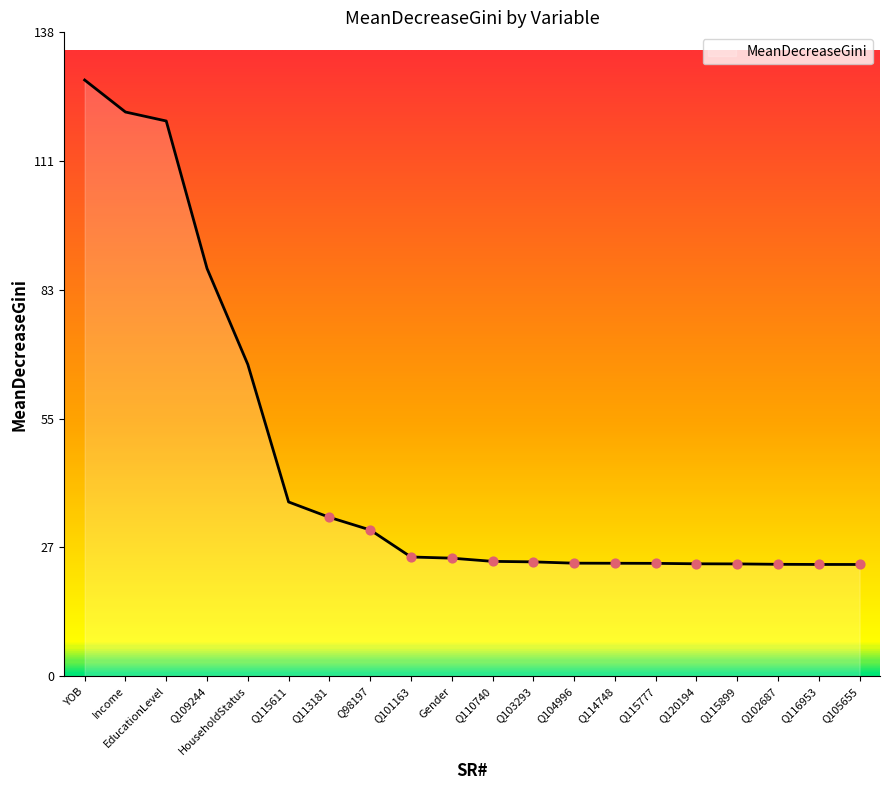

What is the ratio of the value at YOB to the value at Q114748?

5.3